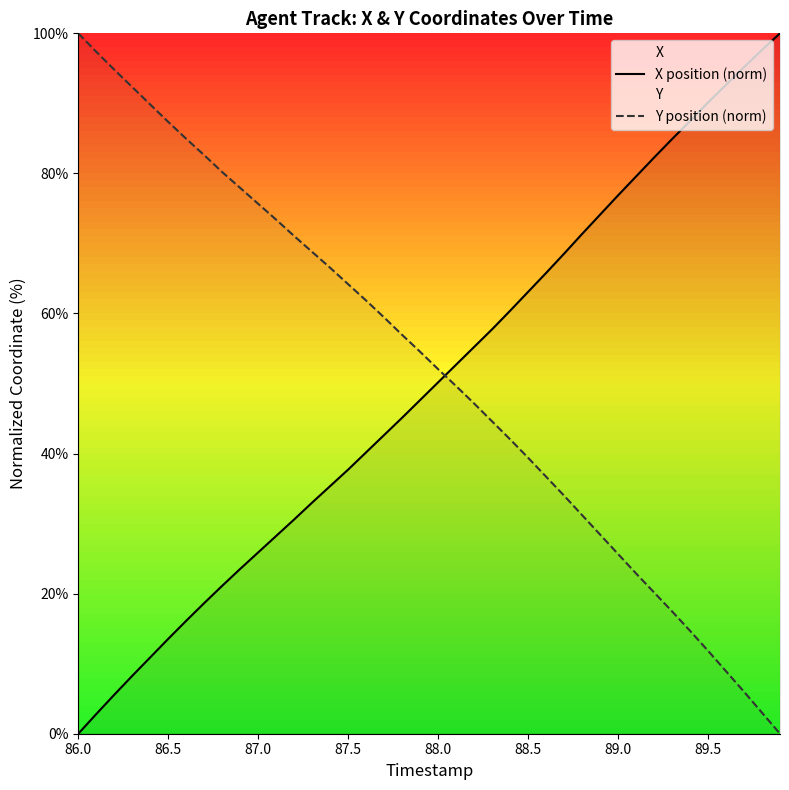

What is the total value across all series at 89.0?

102.5